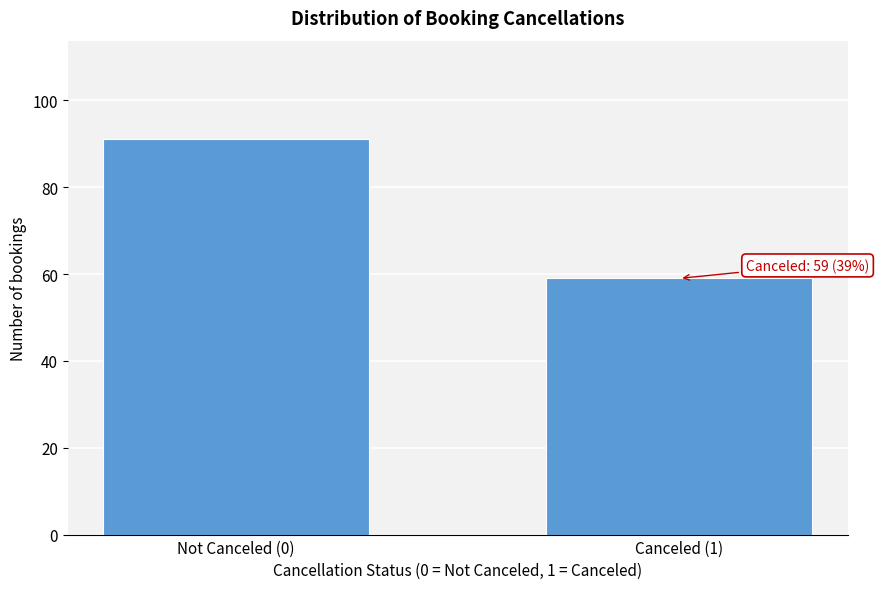

Reading left to right, list all the values displayed in this chart.

91	59